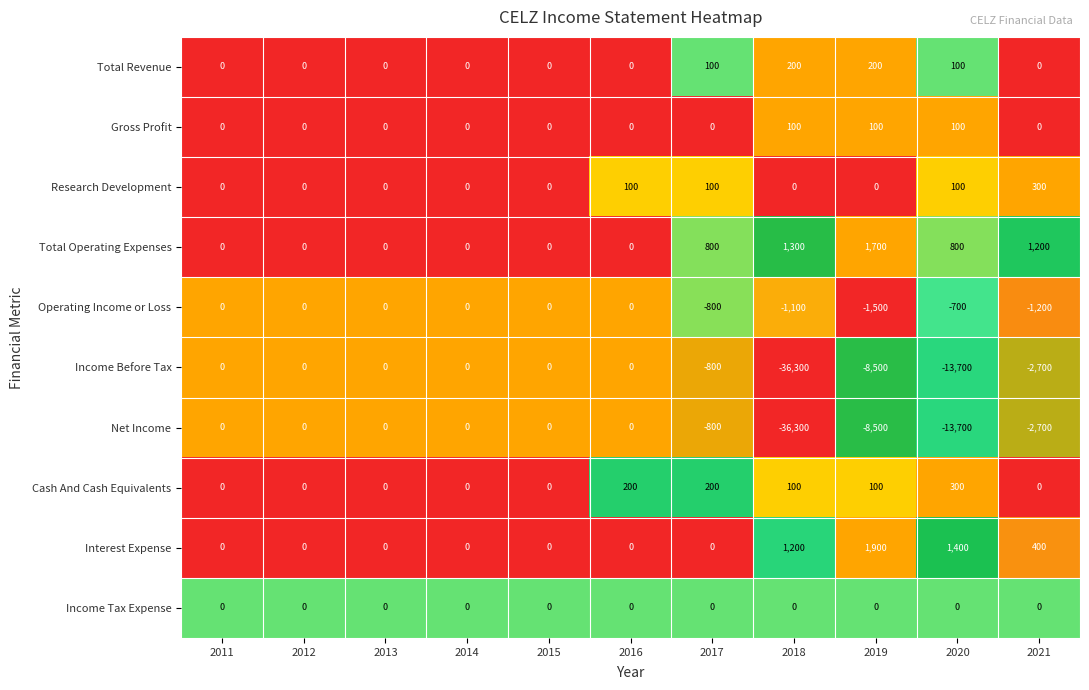

Count the Cash And Cash Equivalents values in the range 0 to 200.

10